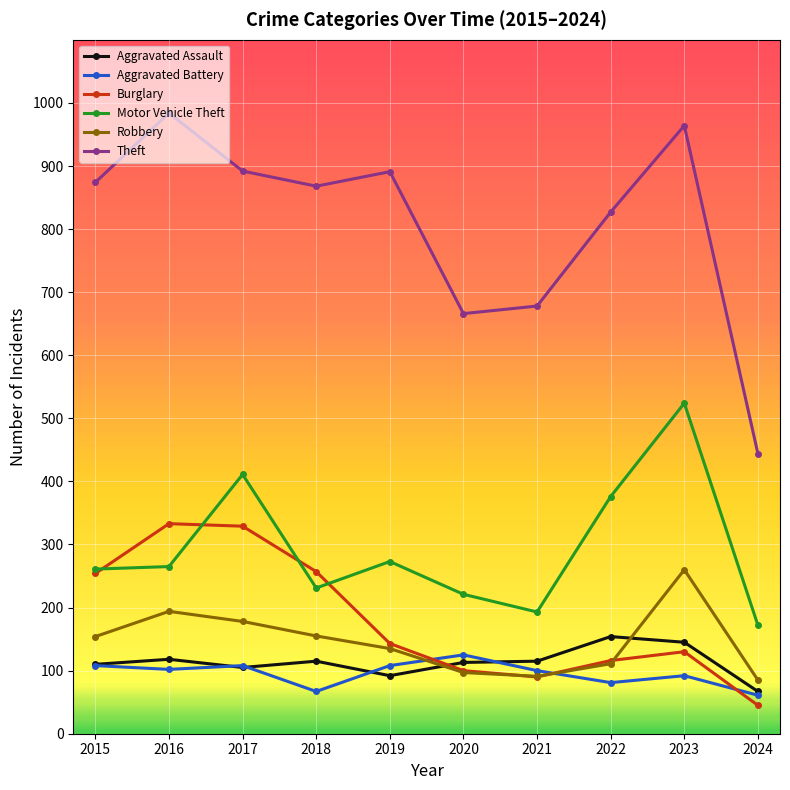

What is the total value across all series at 2018?

1693